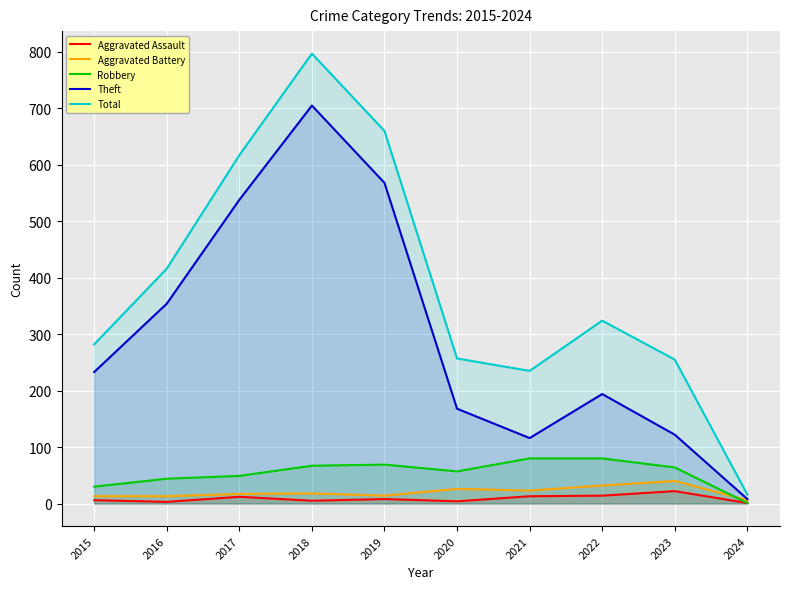

Count the number of categories in the chart.

10